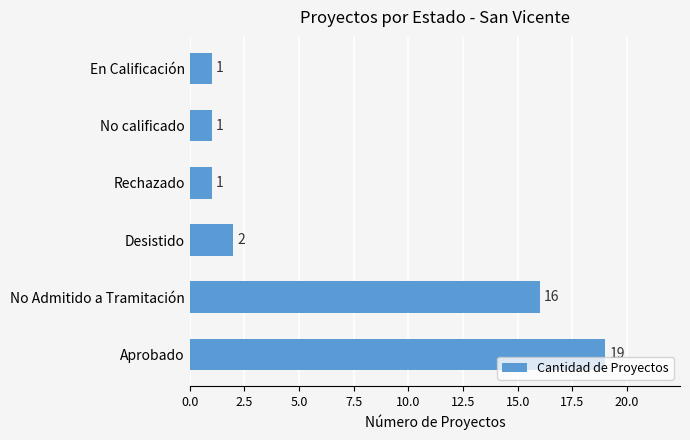

How many bars are there in total?

6